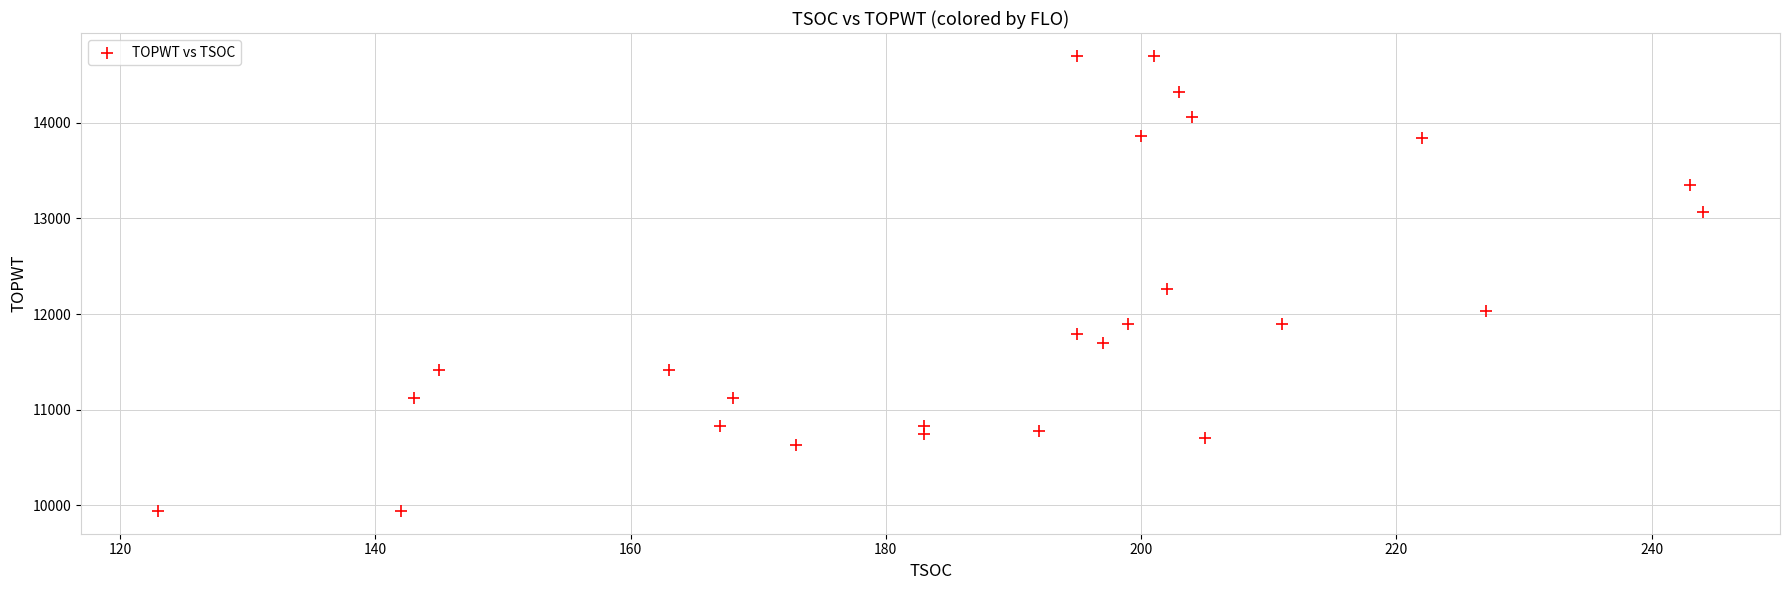

What is the range of Y values (max minus min)?

4760